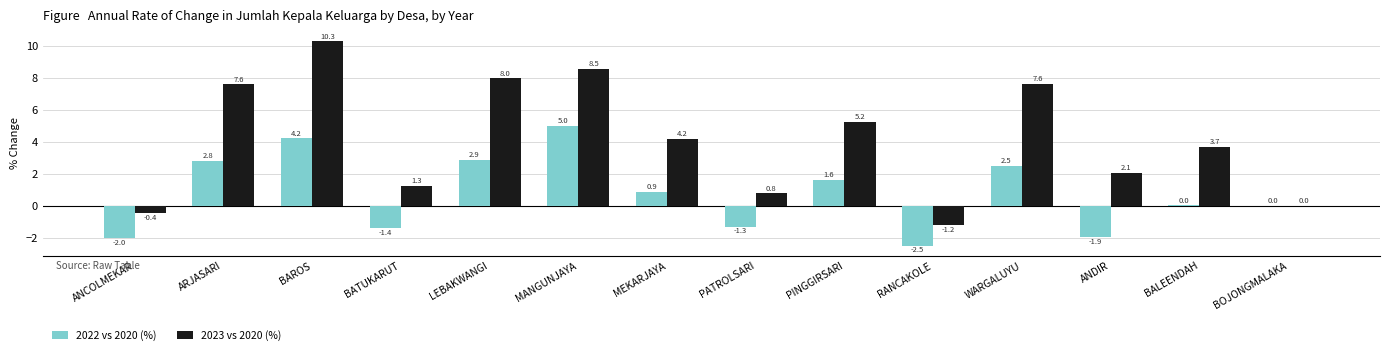

What is the difference between the 2022 vs 2020 (%) values at LEBAKWANGI and BALEENDAH?

2.8